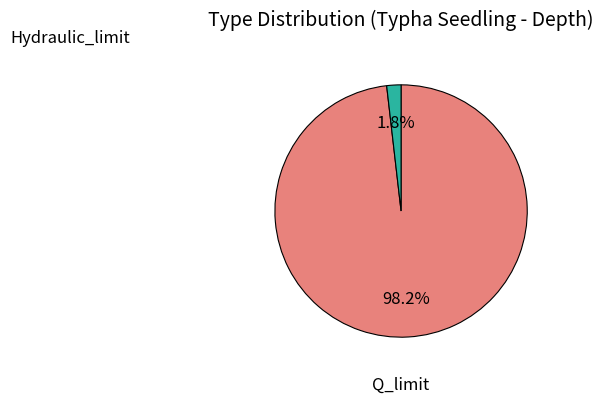

Is there any slice that represents more than half of the pie?

Yes